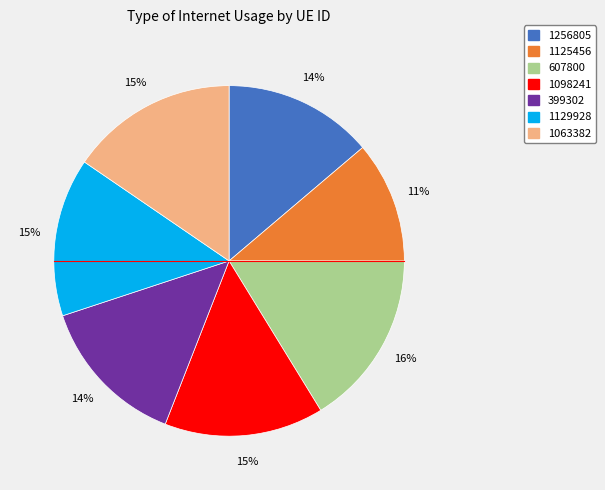

The 607800 slice represents 5% of the pie. True or false?

False